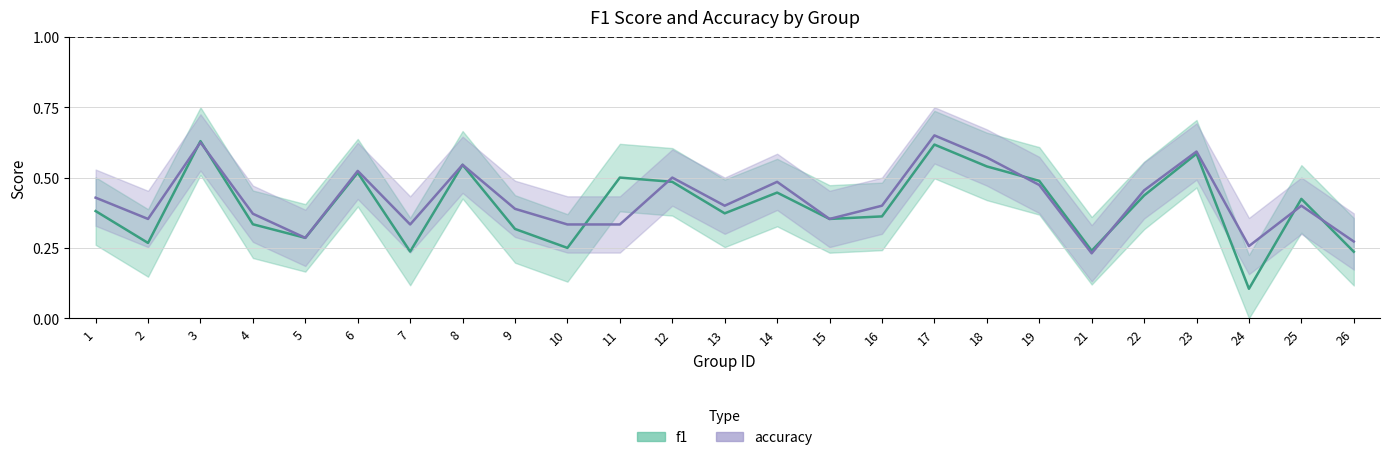

Which category has the highest value in the f1 series?

3